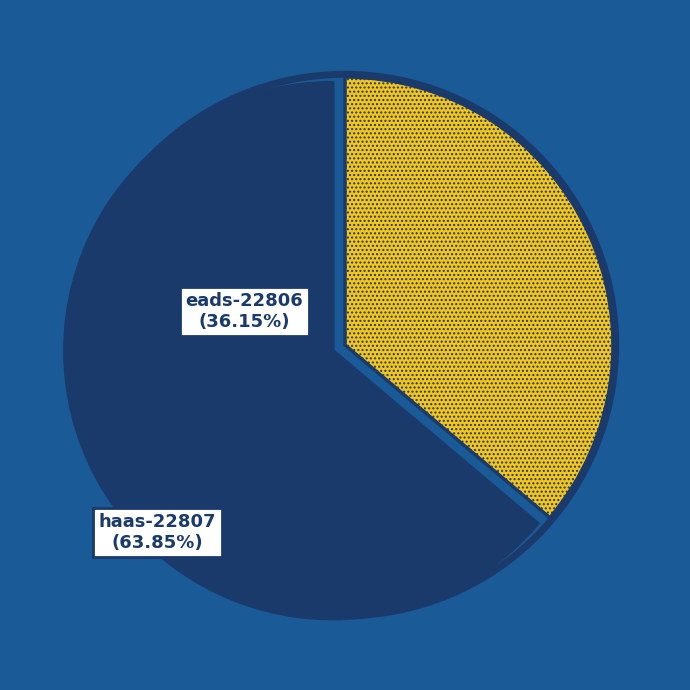

Is there any slice that represents more than half of the pie?

Yes